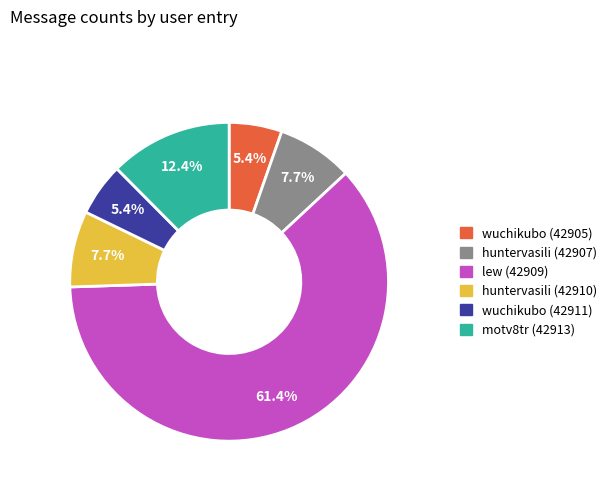

Do wuchikubo (42911) and wuchikubo (42905) together represent more than half of the pie?

No